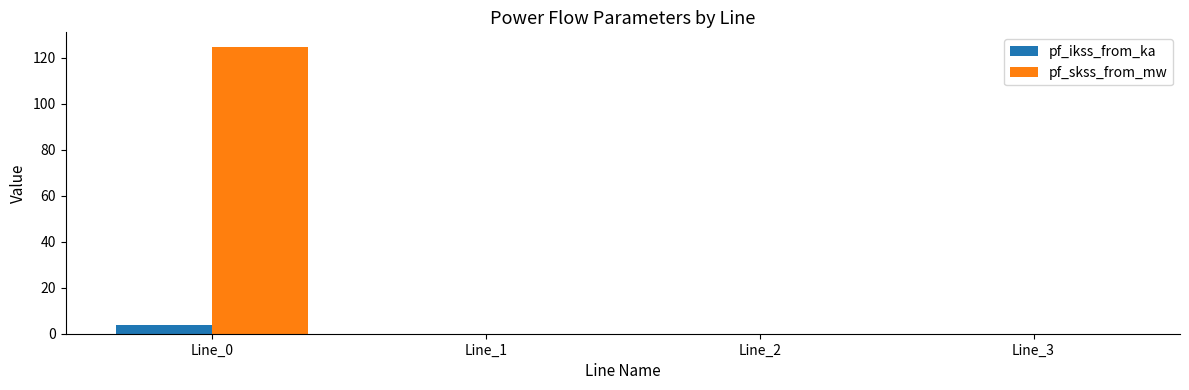

Which series has the largest total across all categories?

pf_skss_from_mw